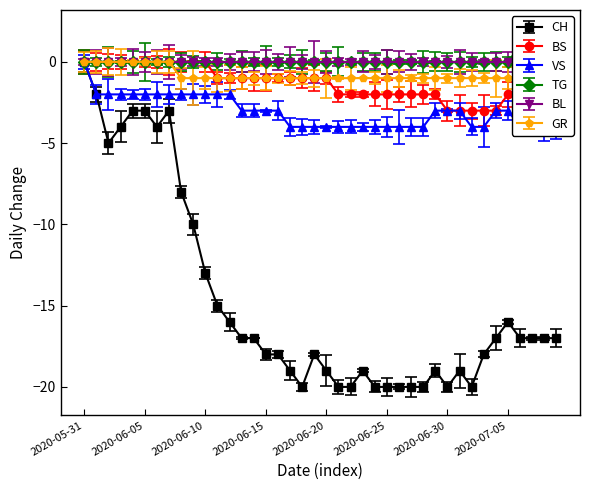

What position from the right is 2020-06-23?

17